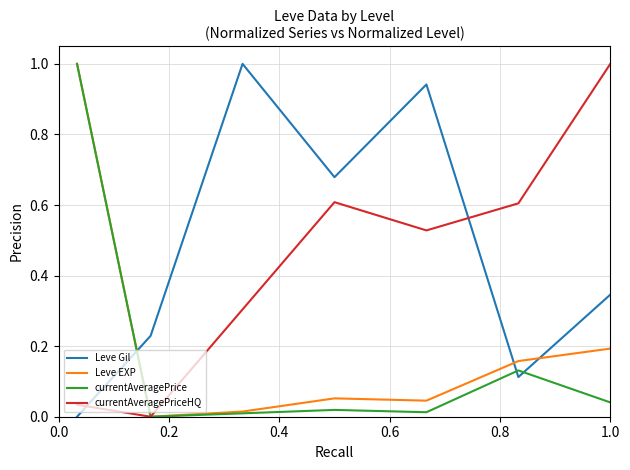

How many intersections are there between Leve EXP and Leve Gil?

3